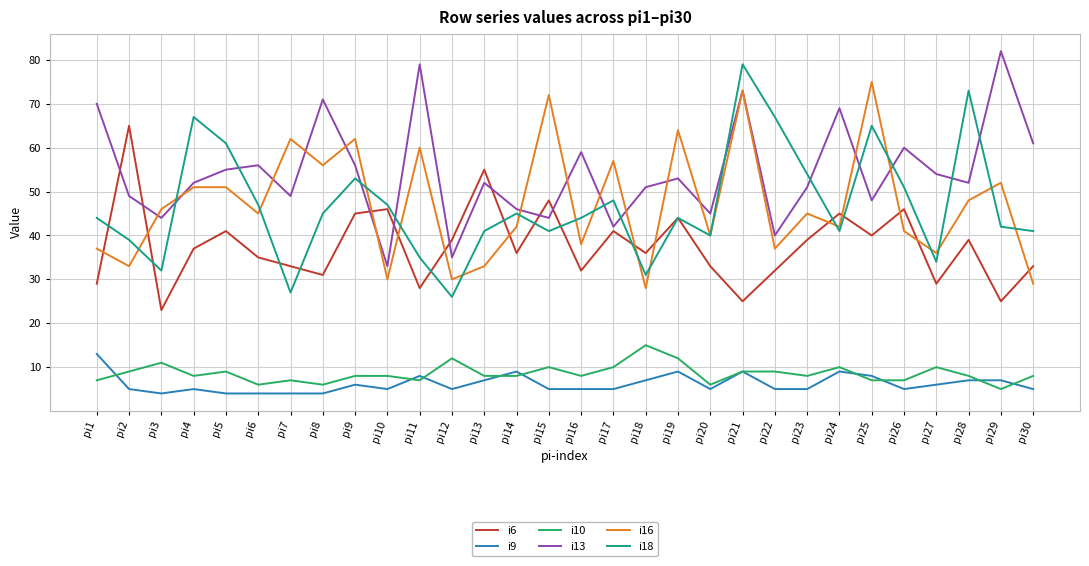

Reading right to left, what are all the values shown in this chart?

i6: 33	25	39	29	46	40	45	39	32	25	33	44	36	41	32	48	36	55	39	28	46	45	31	33	35	41	37	23	65	29
i9: 5	7	7	6	5	8	9	5	5	9	5	9	7	5	5	5	9	7	5	8	5	6	4	4	4	4	5	4	5	13
i10: 8	5	8	10	7	7	10	8	9	9	6	12	15	10	8	10	8	8	12	7	8	8	6	7	6	9	8	11	9	7
i13: 61	82	52	54	60	48	69	51	40	73	45	53	51	42	59	44	46	52	35	79	33	56	71	49	56	55	52	44	49	70
i16: 29	52	48	36	41	75	42	45	37	73	40	64	28	57	38	72	42	33	30	60	30	62	56	62	45	51	51	46	33	37
i18: 41	42	73	34	51	65	41	54	67	79	40	44	31	48	44	41	45	41	26	35	47	53	45	27	47	61	67	32	39	44